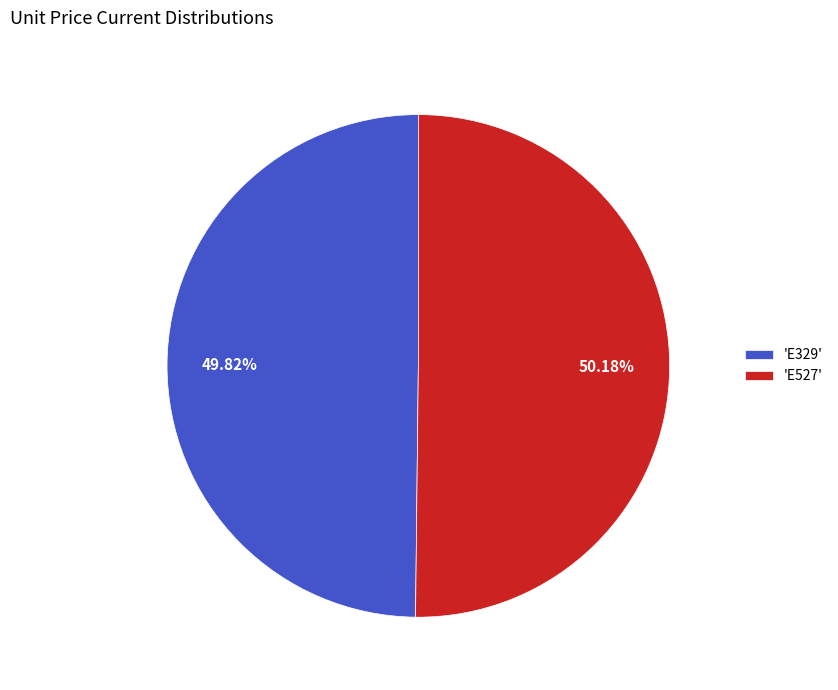

Combined, do 'E527' and 'E329' account for over 50%?

Yes